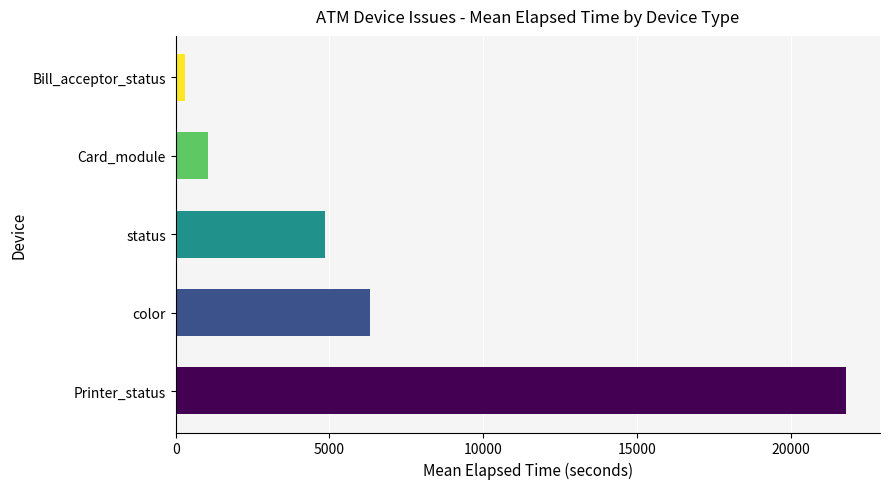

Rank the categories by value from lowest to highest.

Bill_acceptor_status, Card_module, status, color, Printer_status